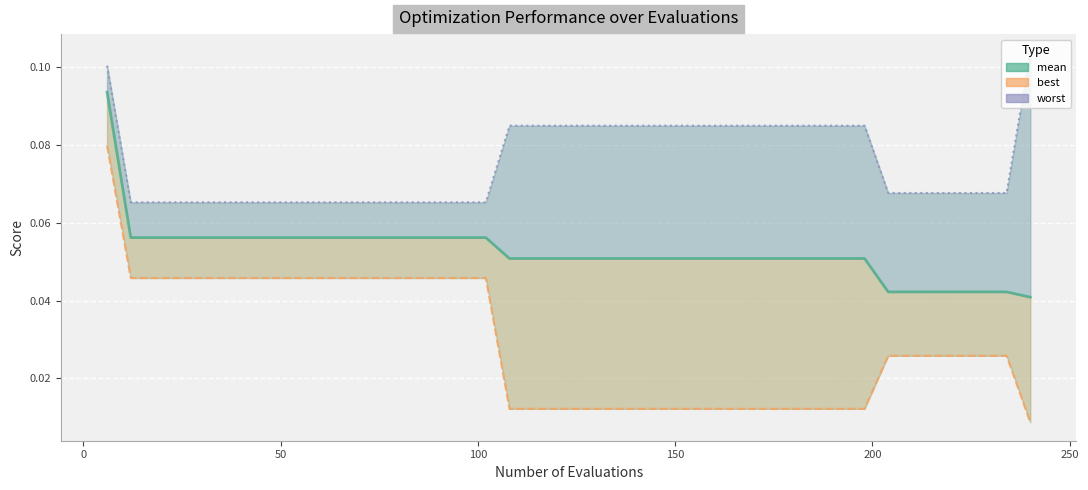

Does the chart display data point markers on the line(s)?

No